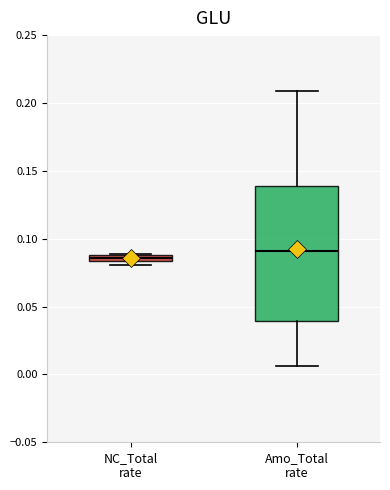

Comparing the boxes themselves (not the whiskers), which one is the tallest?

Amo_Total rate